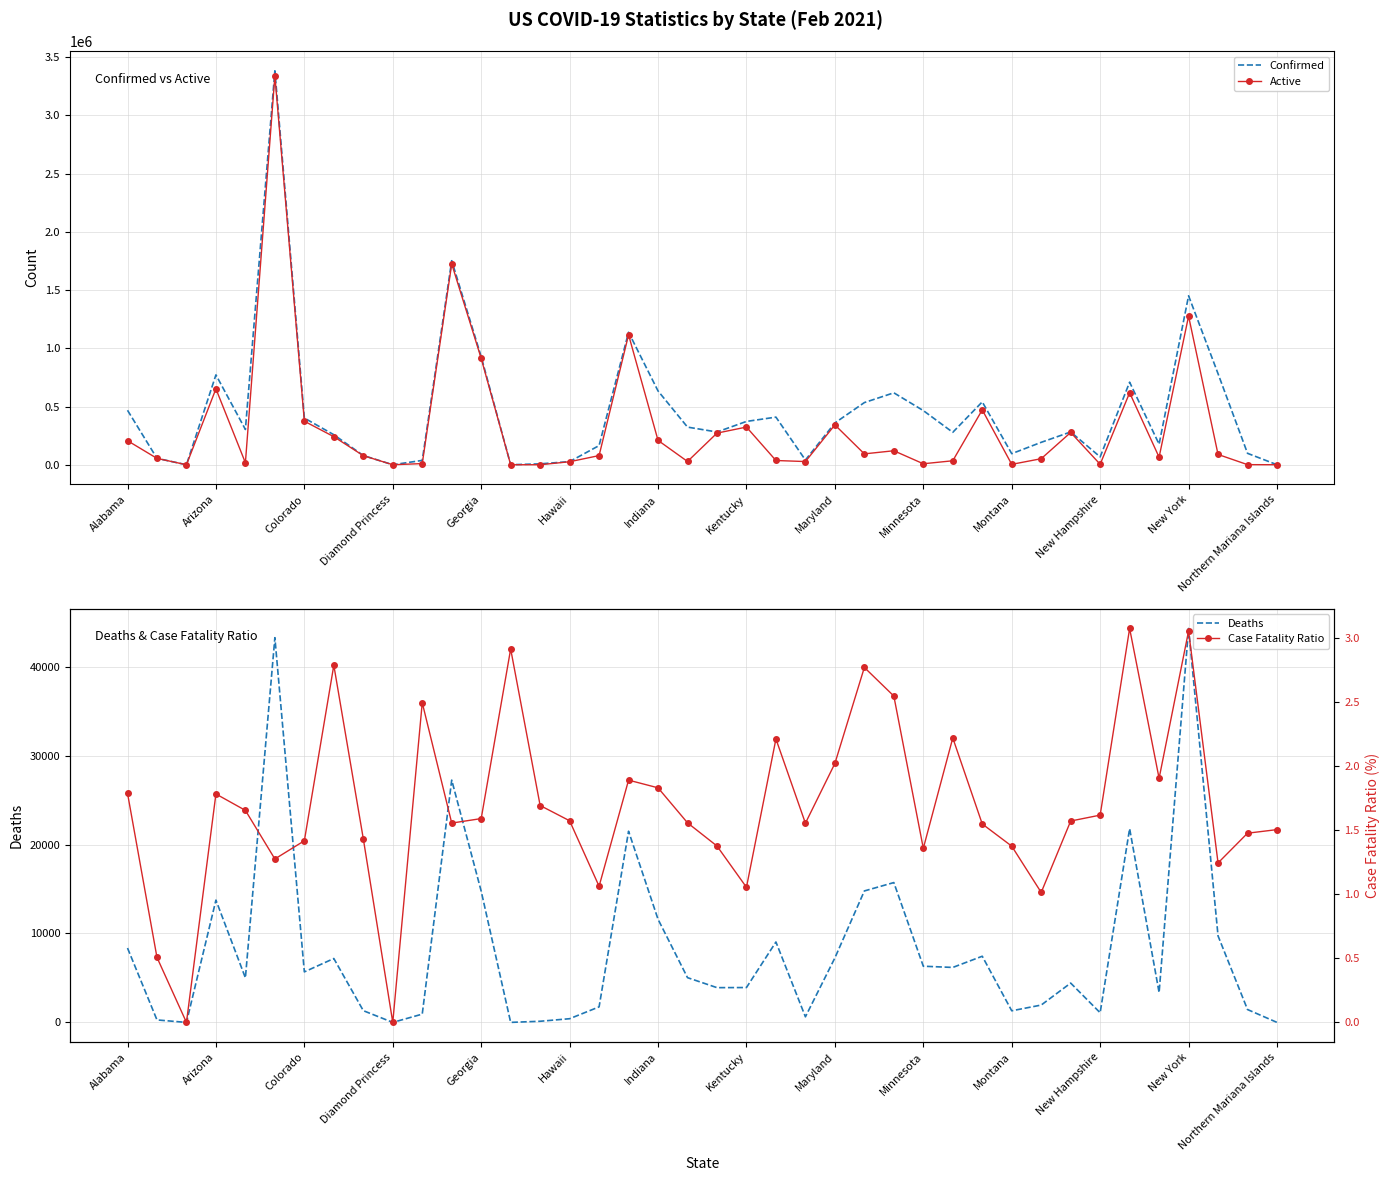

True or false: Active has a value of 492246 at Maryland.

False